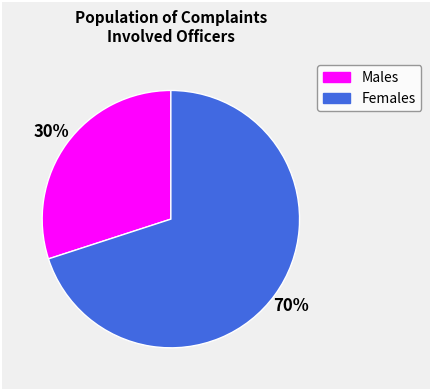

Is there any slice that represents more than half of the pie?

Yes